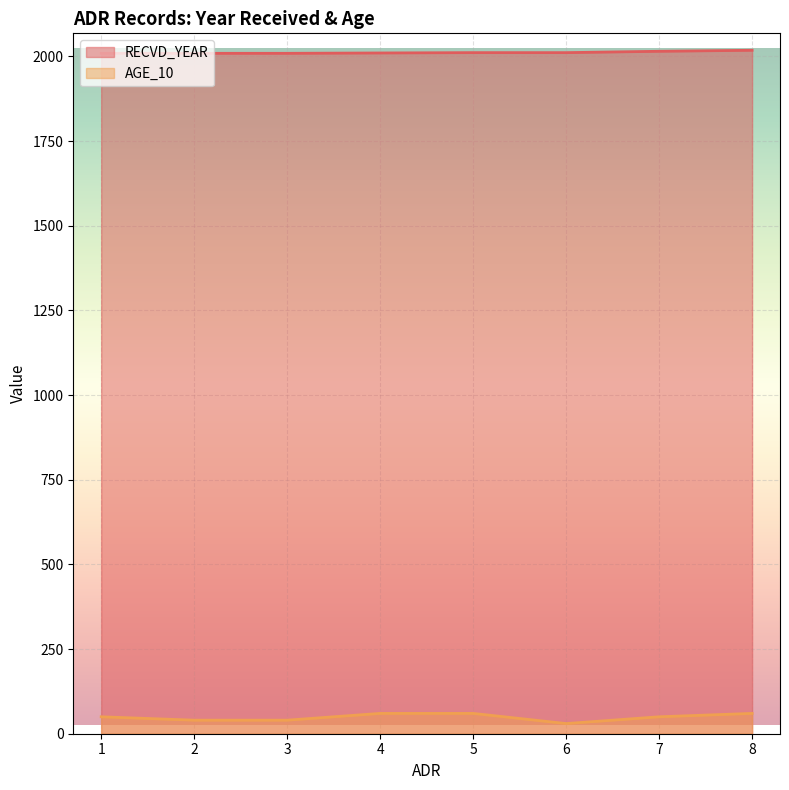

What is the sum of the AGE_10 values at 6 and 5?

90